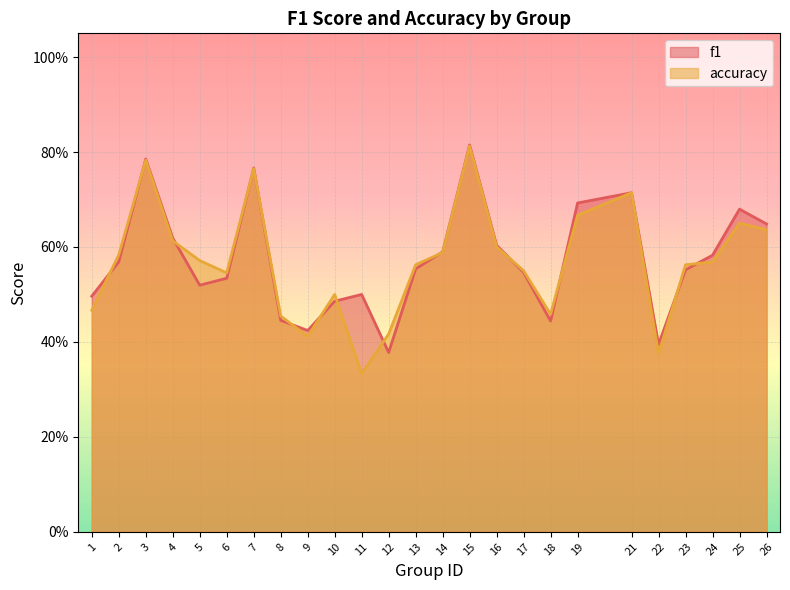

True or false: accuracy has a value of 0.8 at 3.

True